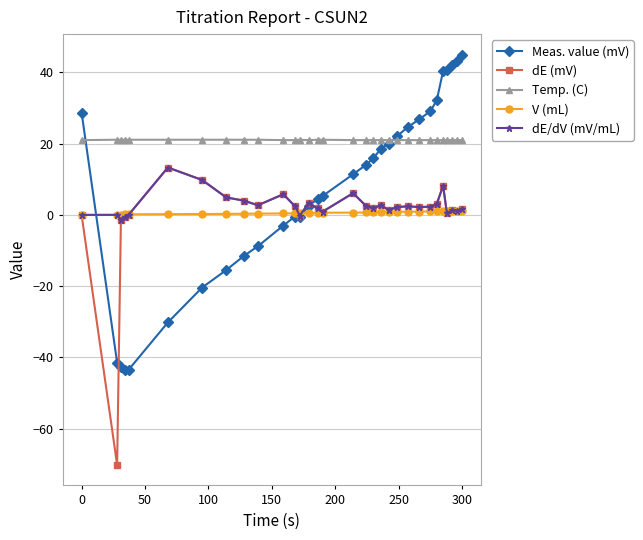

True or false: Temp. (C) and V (mL) cross at least once.

False